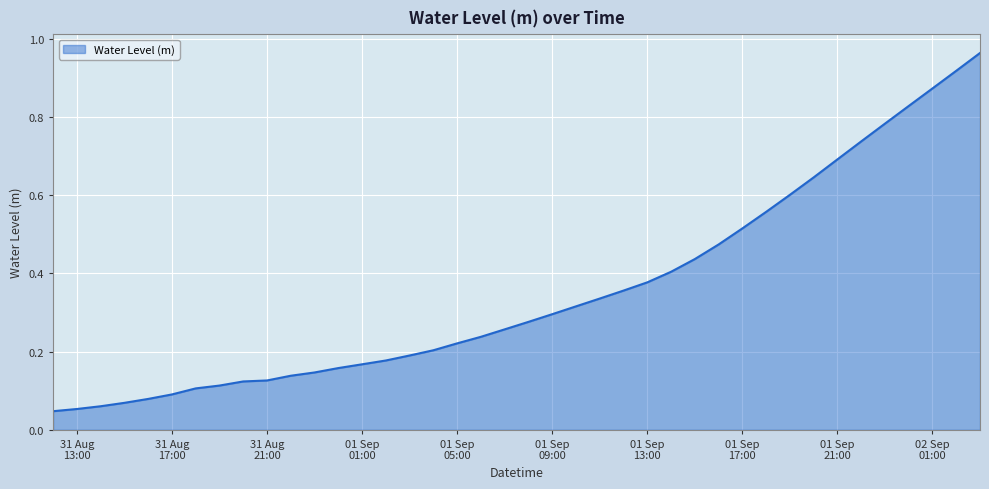

Reading right to left, transcribe all the data shown in this chart.

1.0	0.9	0.9	0.8	0.8	0.7	0.7	0.6	0.6	0.6	0.5	0.5	0.4	0.4	0.4	0.4	0.3	0.3	0.3	0.3	0.3	0.2	0.2	0.2	0.2	0.2	0.2	0.2	0.1	0.1	0.1	0.1	0.1	0.1	0.1	0.1	0.1	0.1	0.1	0.0